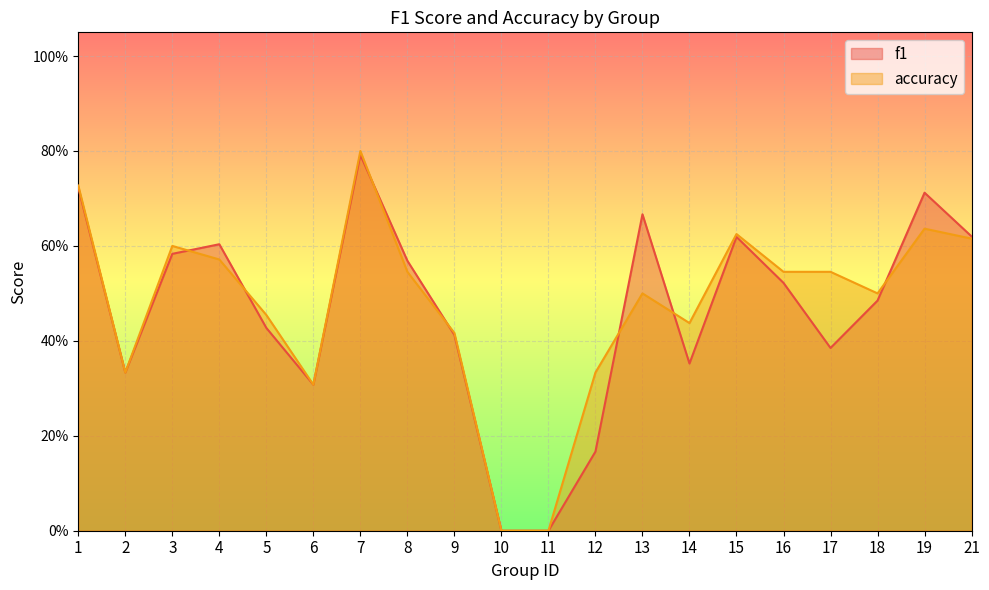

Count the number of data series in this chart.

2